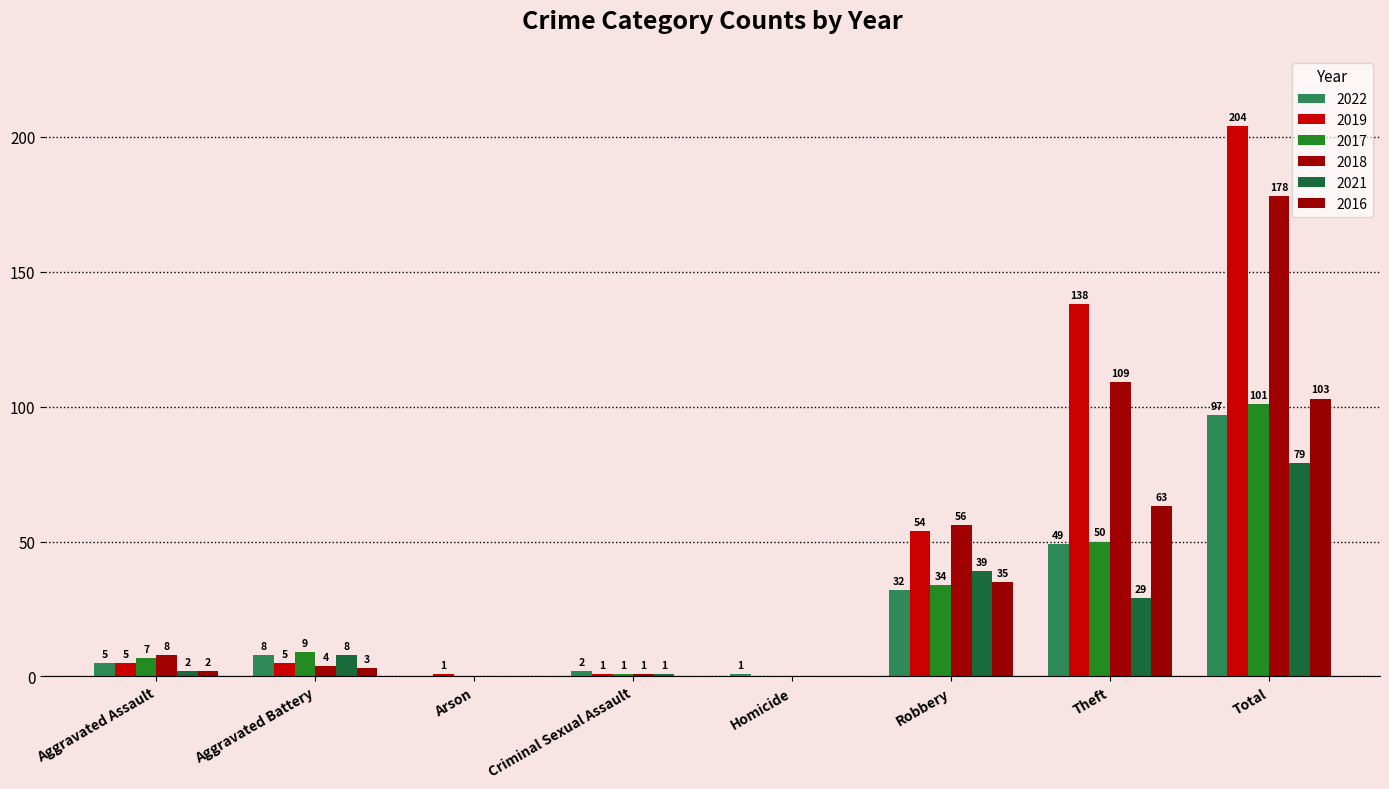

Is it true that 2021 equals 39 at Robbery?

True